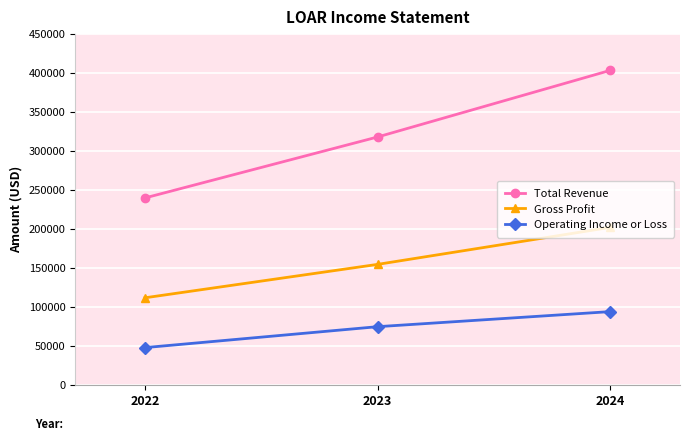

Count the number of data series in this chart.

3